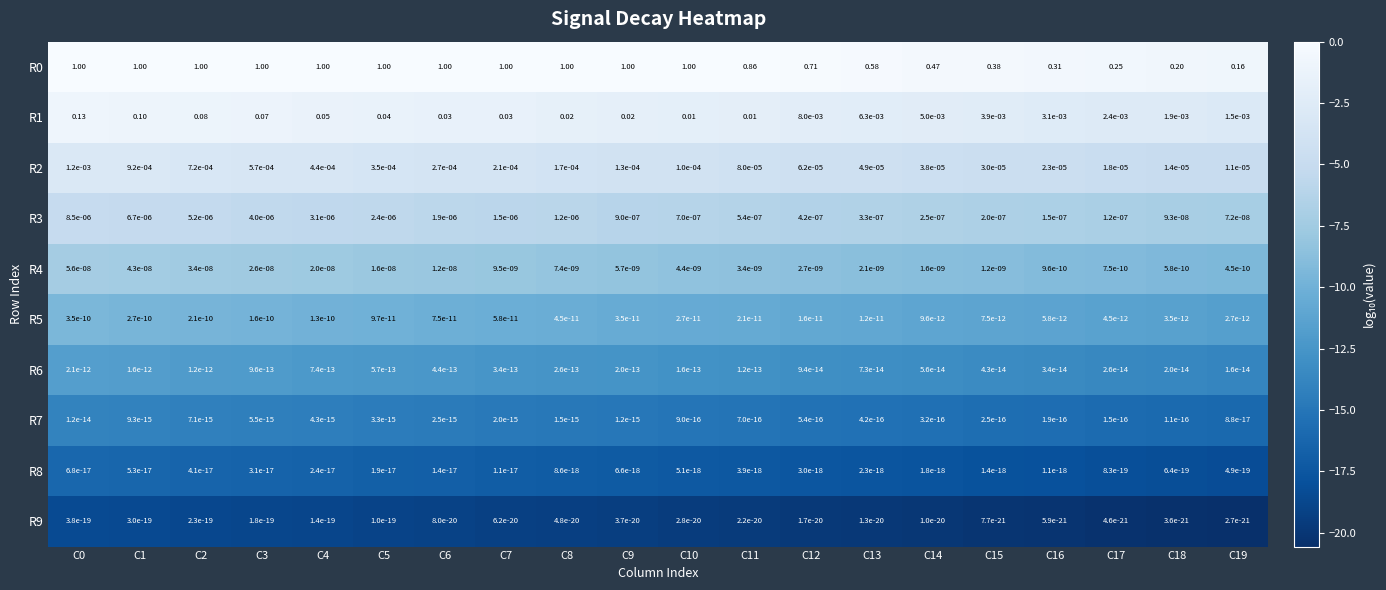

Is the value of R1 at C18 greater than the value of R7 at C6?

Yes